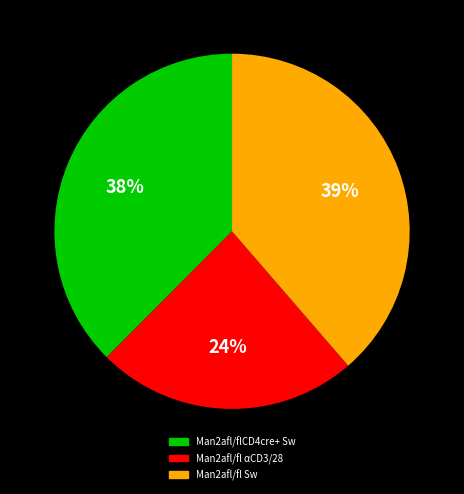

To the nearest percent, what is the difference between the largest and smallest slice percentages?

15%